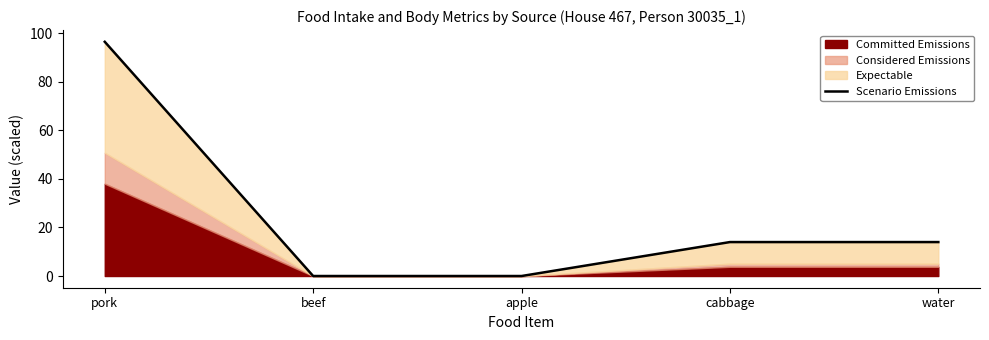

Reading left to right, extract all data points from this chart.

96.4	0.0	0.0	14.0	14.0